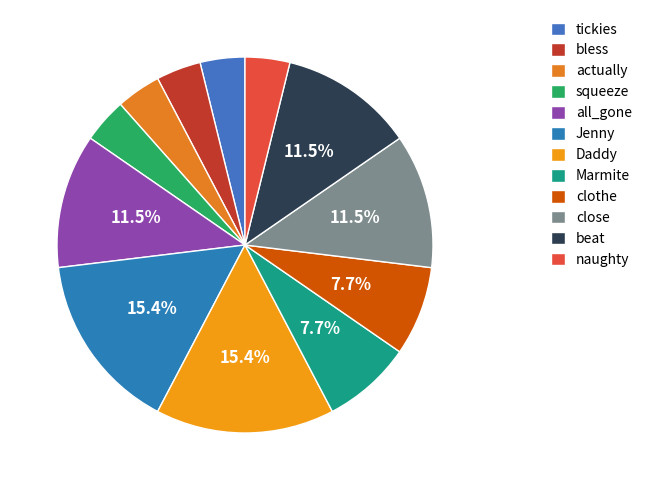

Combined, do close and Daddy account for over 50%?

No